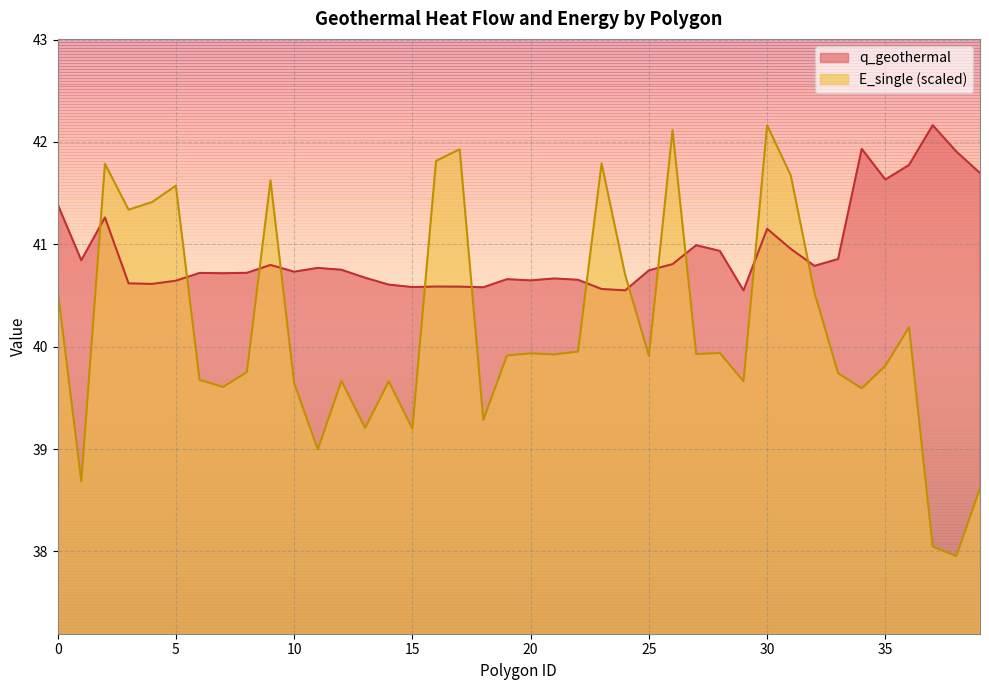

Reading left to right, list all the values displayed in this chart.

q_geothermal: 41.4	40.8	41.3	40.6	40.6	40.6	40.7	40.7	40.7	40.8	40.7	40.8	40.8	40.7	40.6	40.6	40.6	40.6	40.6	40.7	40.6	40.7	40.7	40.6	40.5	40.7	40.8	41.0	40.9	40.5	41.2	41.0	40.8	40.9	41.9	41.6	41.8	42.2	41.9	41.7
E_single: 40.6	38.7	41.8	41.3	41.4	41.6	39.7	39.6	39.8	41.6	39.6	39.0	39.7	39.2	39.7	39.2	41.8	41.9	39.3	39.9	39.9	39.9	40.0	41.8	40.7	39.9	42.1	39.9	39.9	39.7	42.2	41.7	40.5	39.7	39.6	39.8	40.2	38.0	38.0	38.6